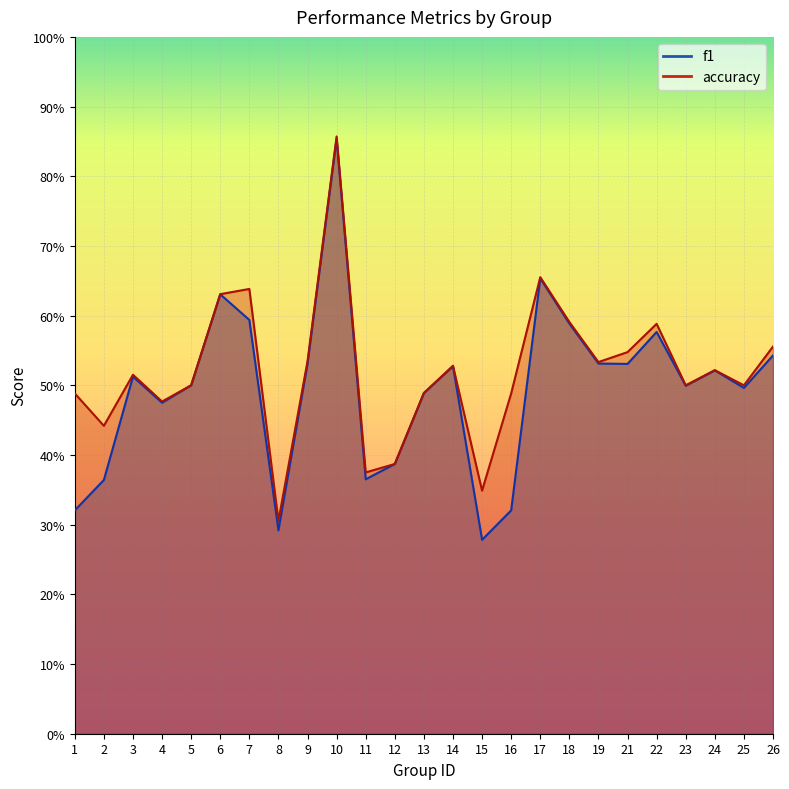

What is the value of the accuracy point at the 16th from the left?

0.5